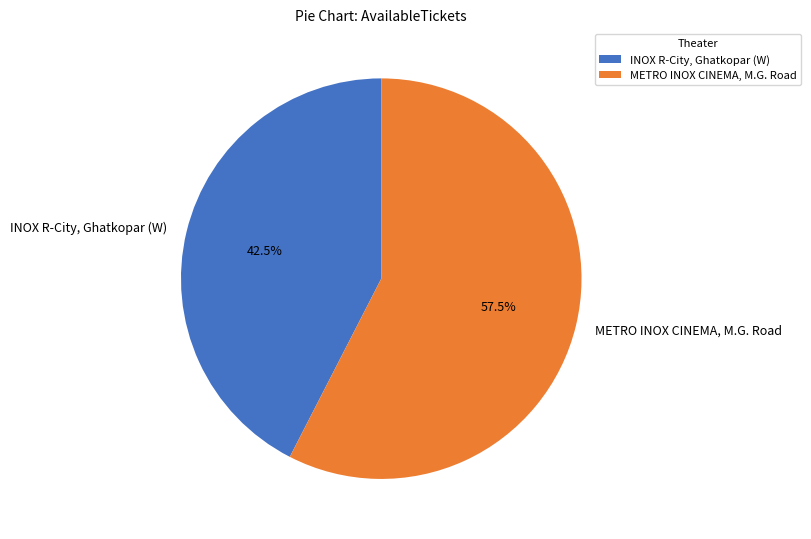

Which slice is the largest?

METRO INOX CINEMA, M.G. Road